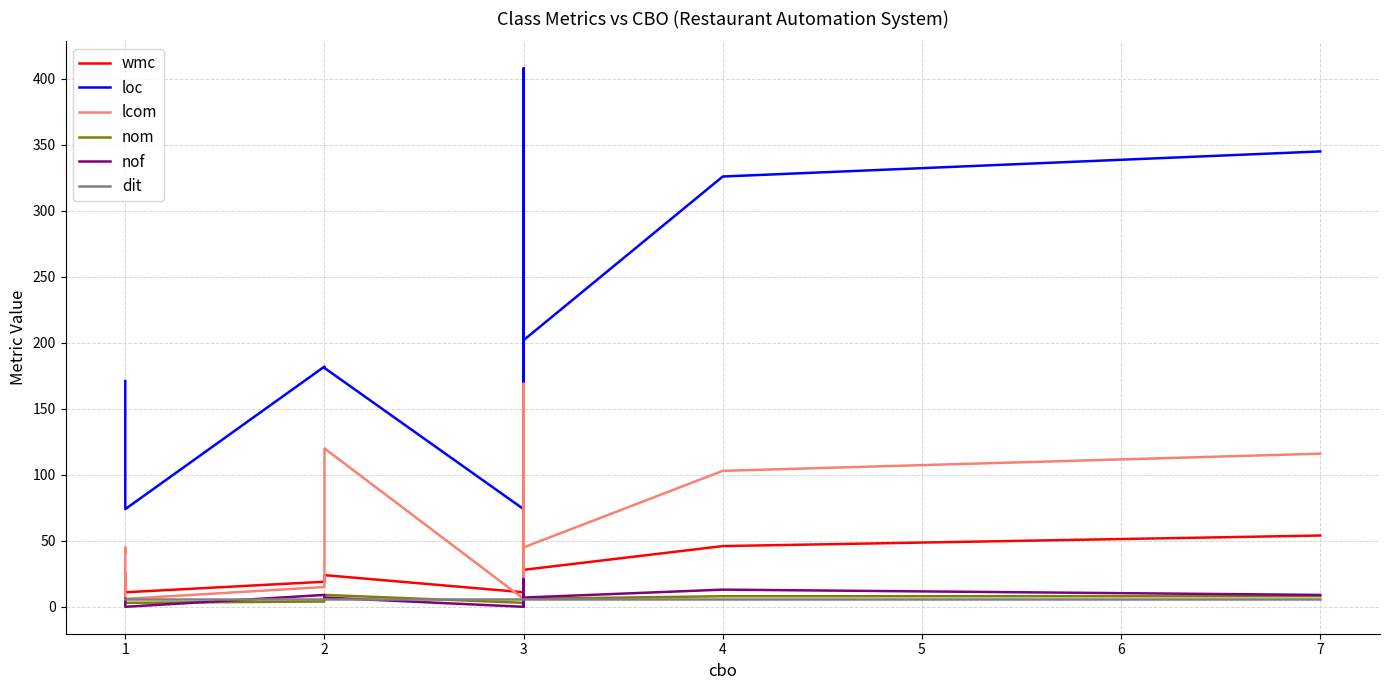

What is the difference between the second highest and minimum values in the lcom series?

114